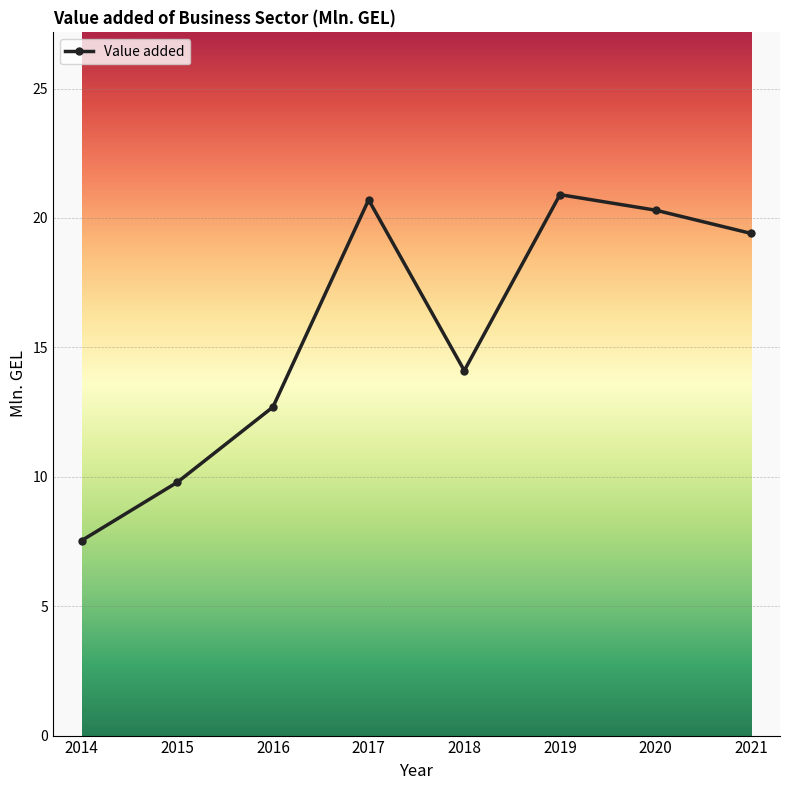

Reading right to left, transcribe all the data shown in this chart.

19.4	20.3	20.9	14.1	20.7	12.7	9.8	7.5